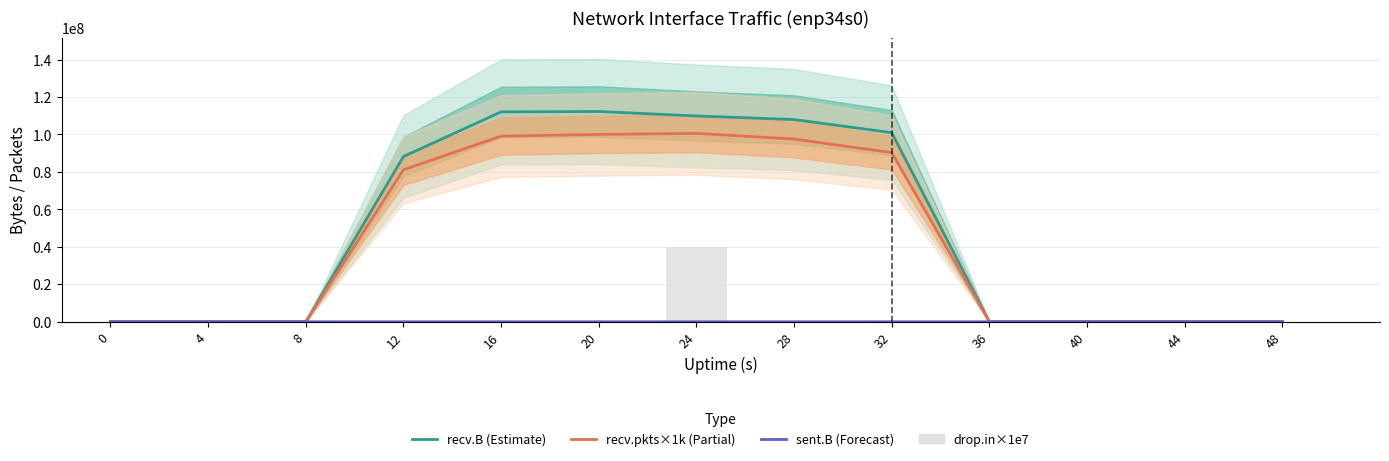

What is the average value of the recv.pkts×1k series?

43754462